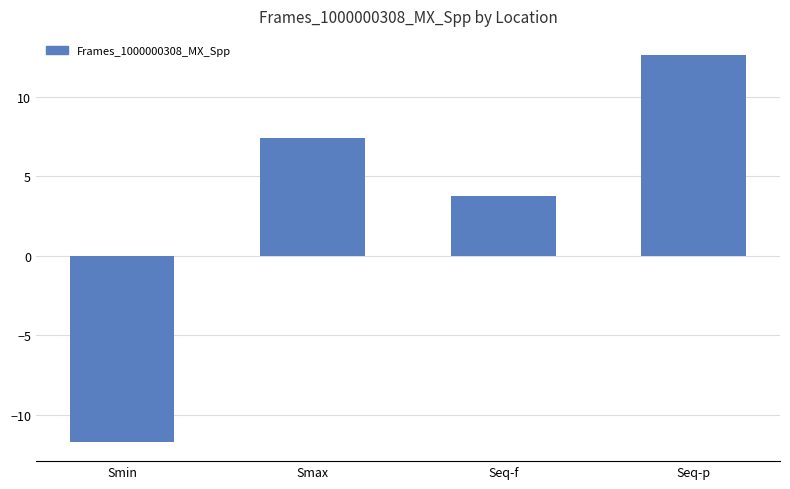

Between Smax and Seq-p, which is larger?

Seq-p